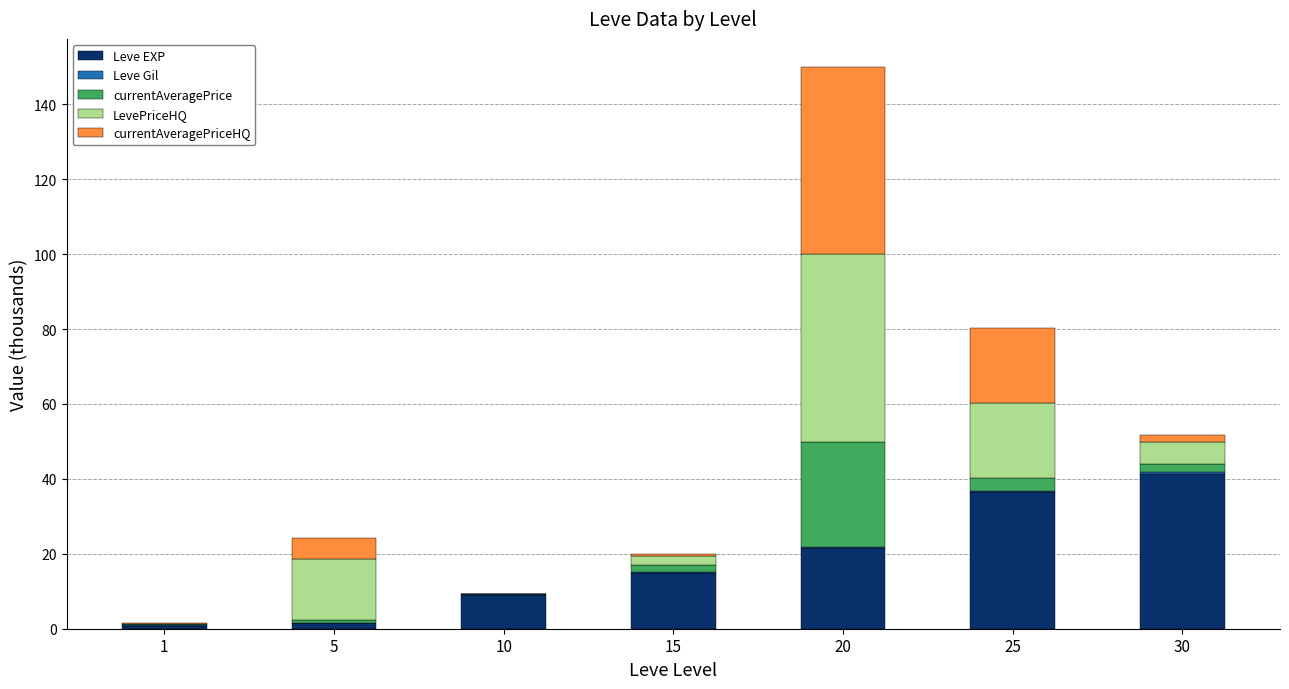

True or false: Leve EXP has a value of 8.9 at 10.

True